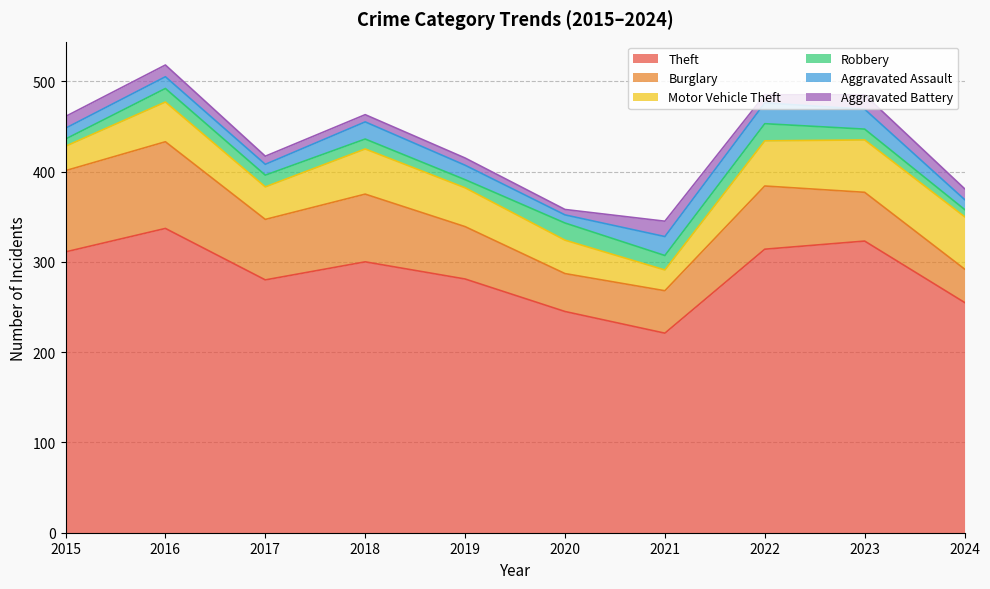

What is the minimum value shown in the chart?

6